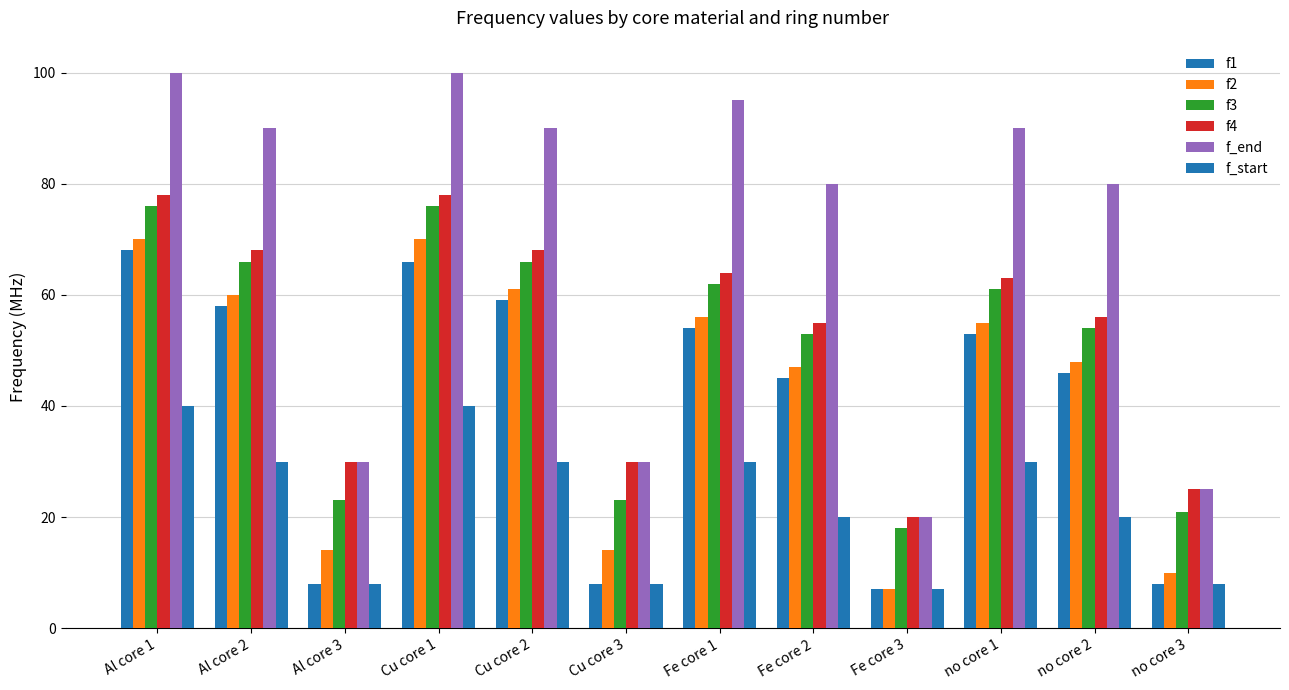

How many bars are there in total?

72